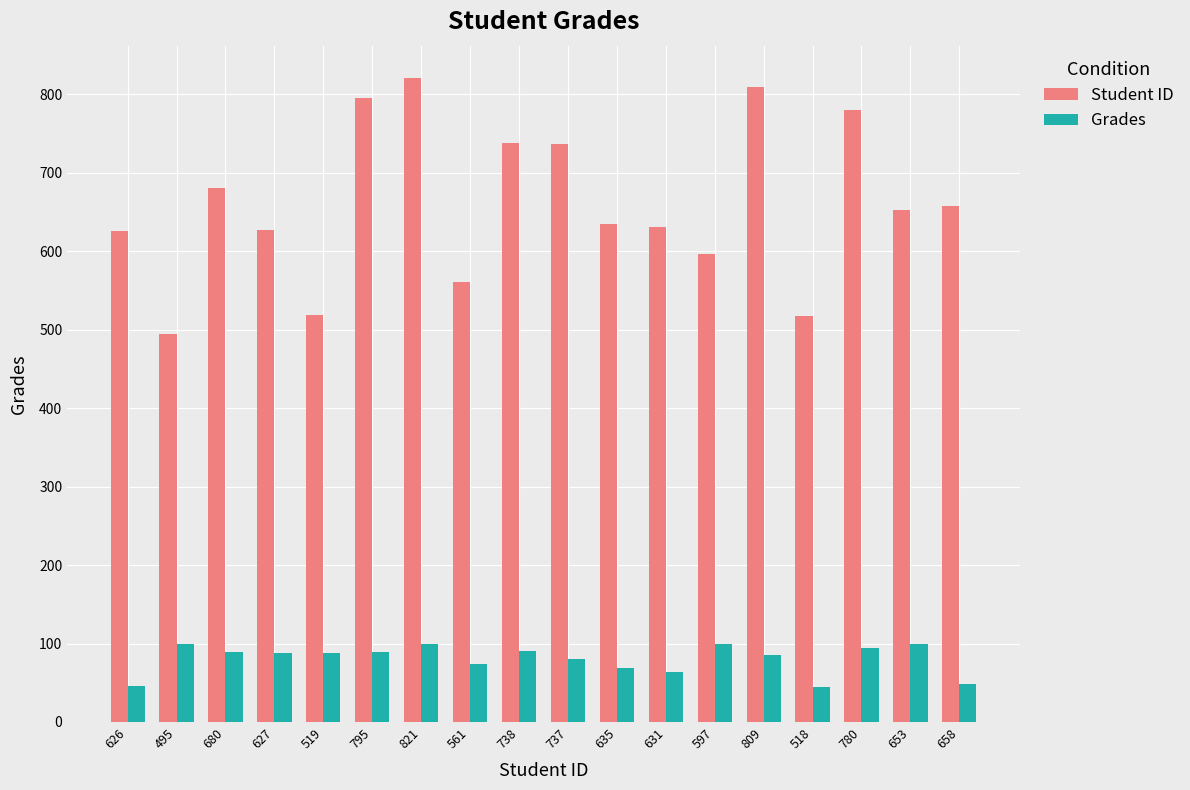

At how many categories does at least one series exceed 262?

18